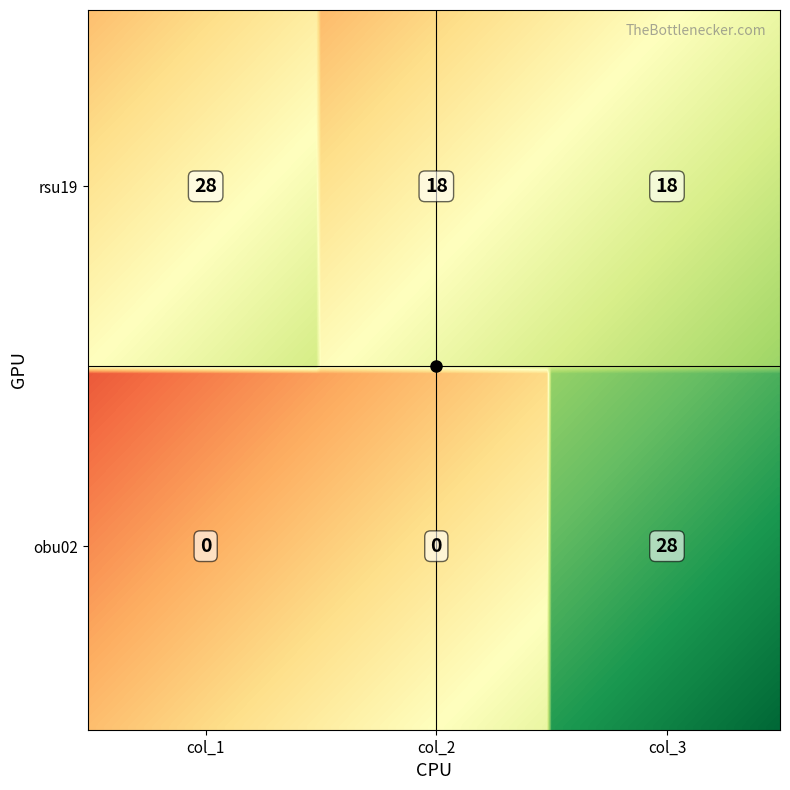

At col_1, list the series in order from largest to smallest.

rsu19, obu02